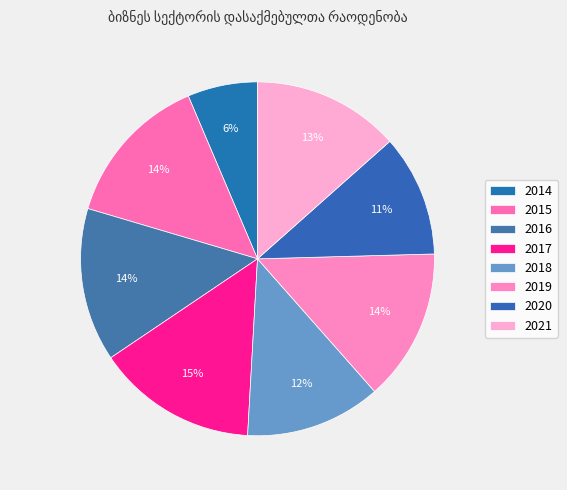

How many segments does this pie chart have?

8